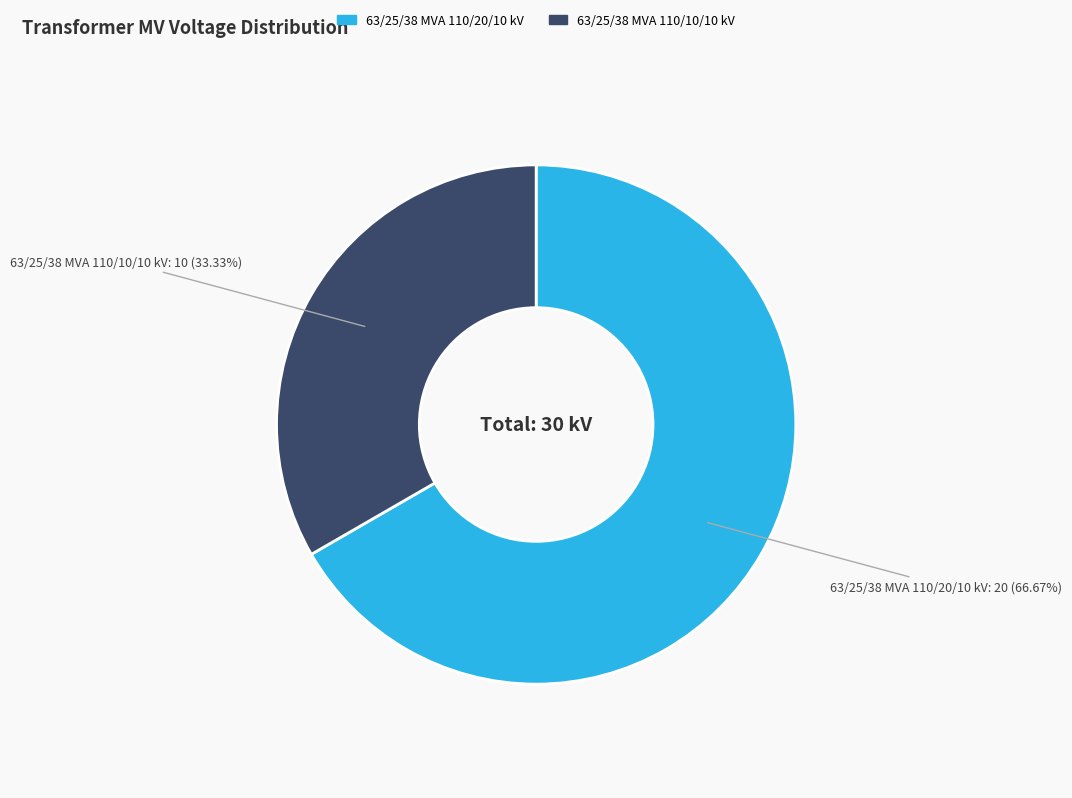

What percentage is NOT represented by 63/25/38 MVA 110/10/10 kV?

66.7%